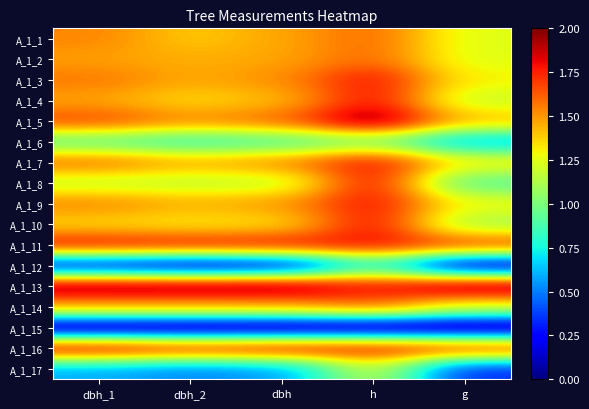

What is the greatest value displayed?

2.0